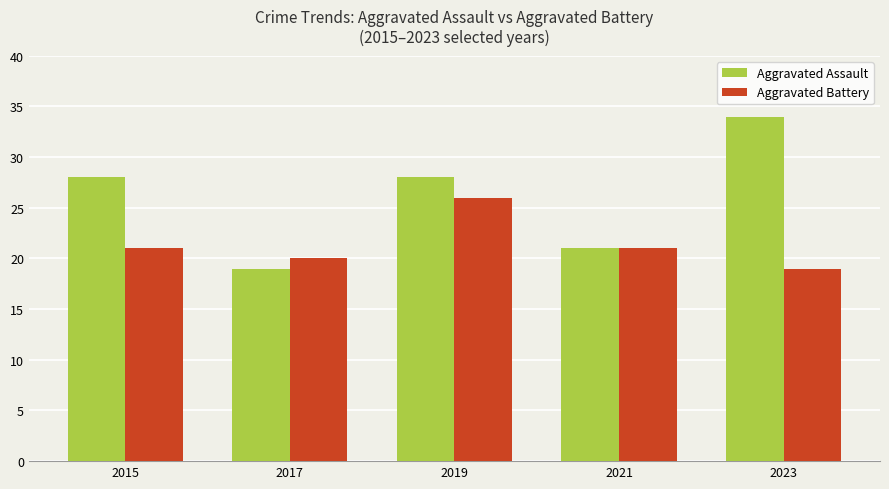

What is the minimum value shown in the chart?

19